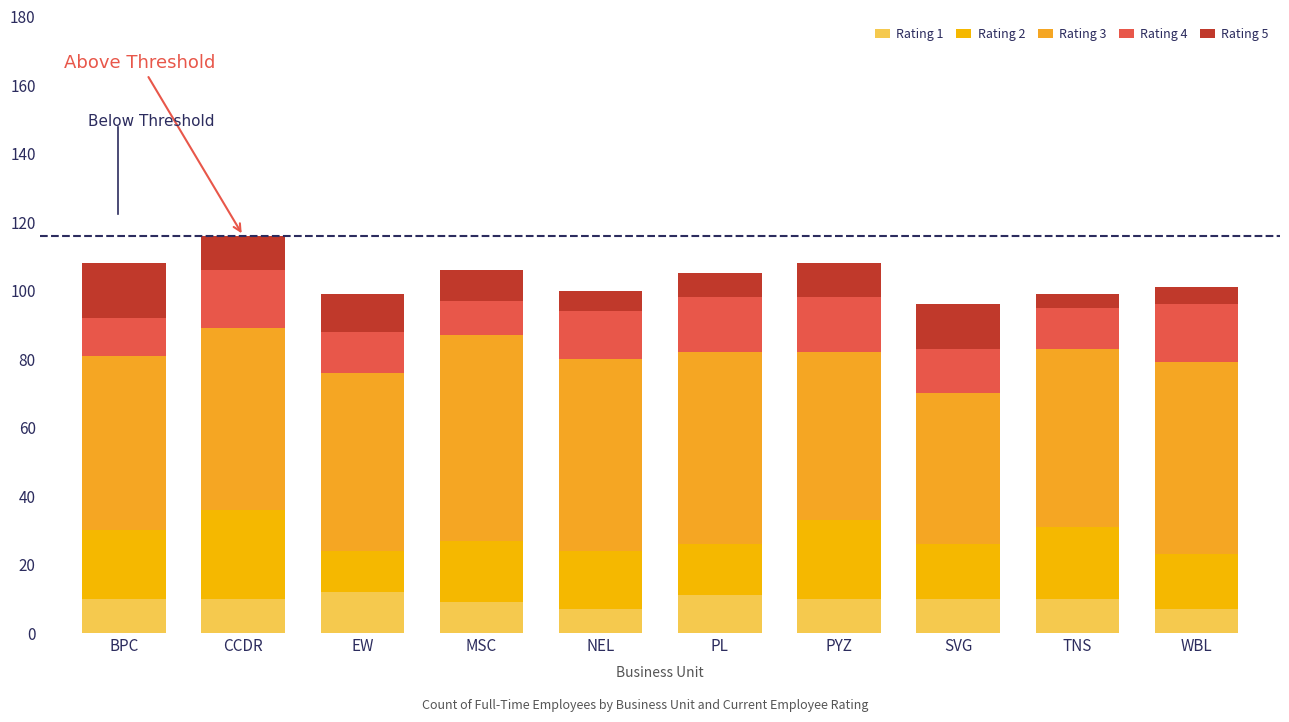

Does the chart contain any negative values?

No